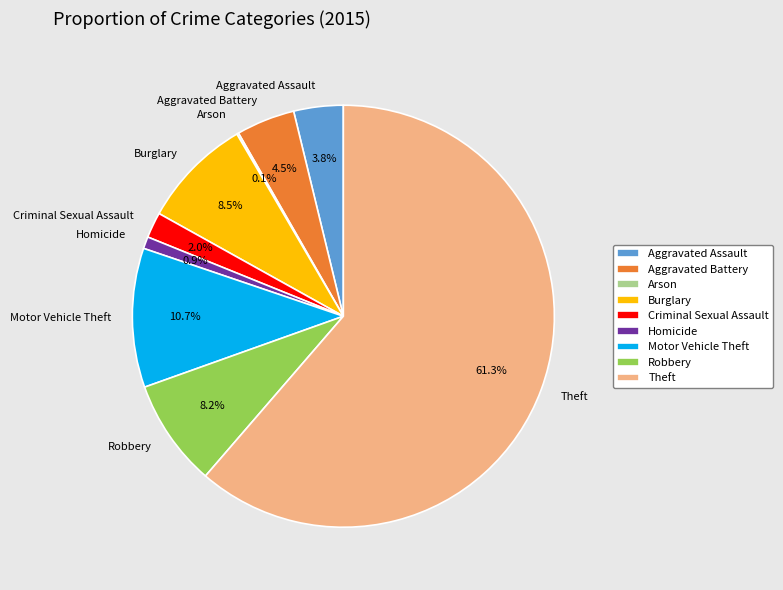

Approximately how many times larger is the value at Motor Vehicle Theft compared to Burglary?

1.3